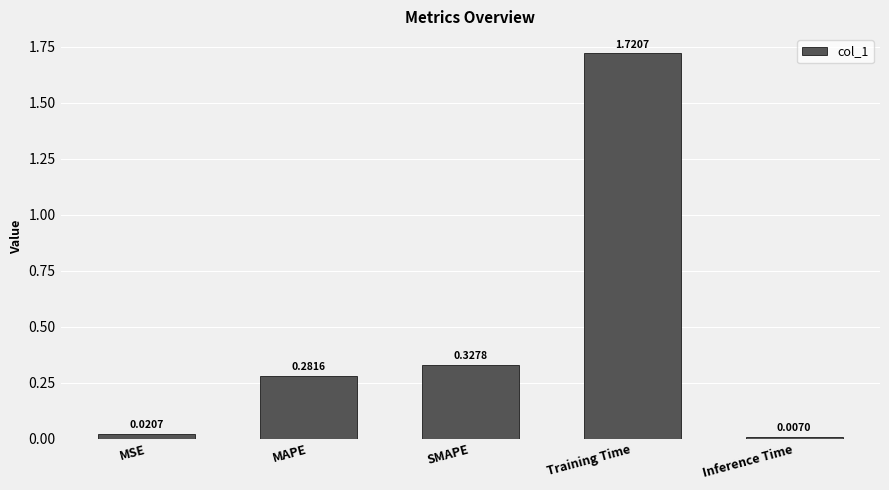

What is the average value?

0.5